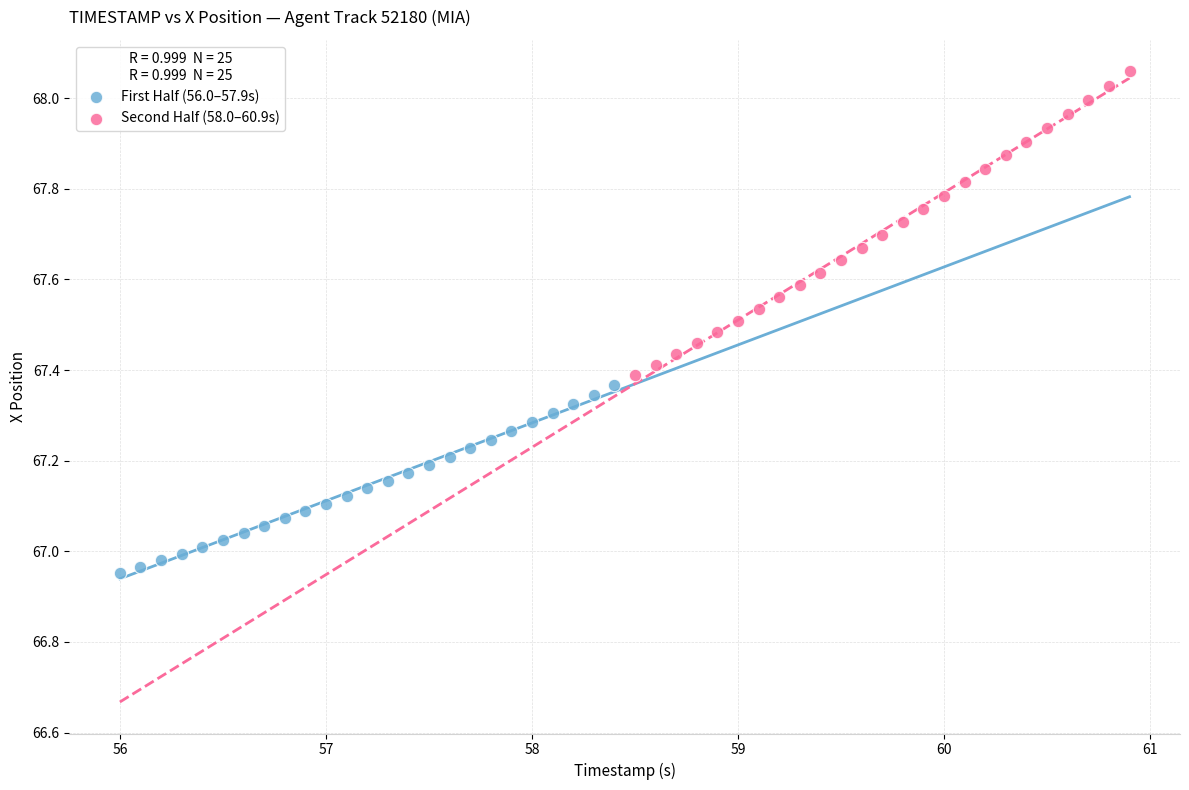

What are all the series names shown in the legend?

First Half (56.0–57.9s), Second Half (58.0–60.9s)